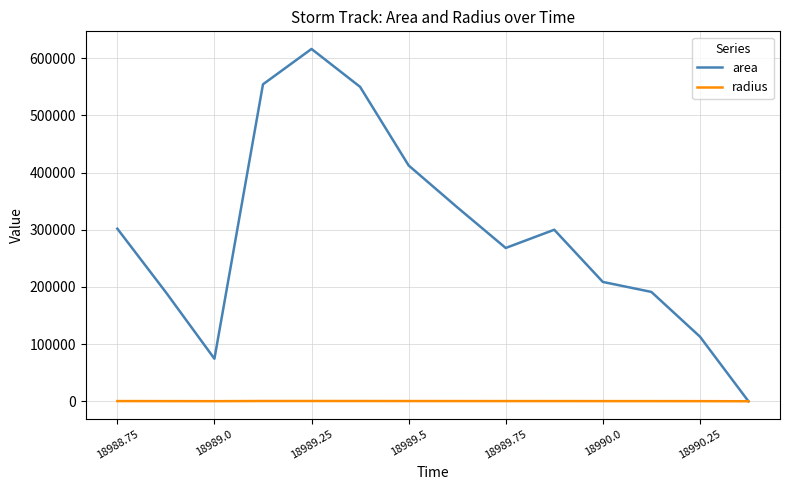

Which series has the largest total across all categories?

area